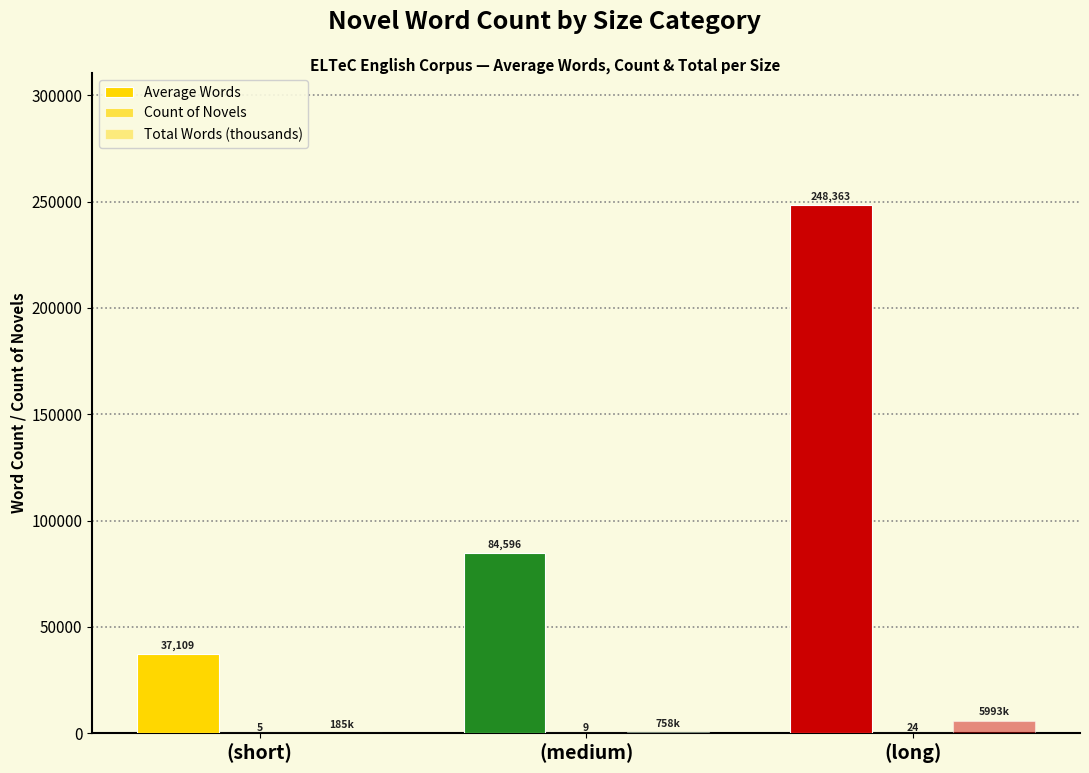

How many groups of bars are there?

3